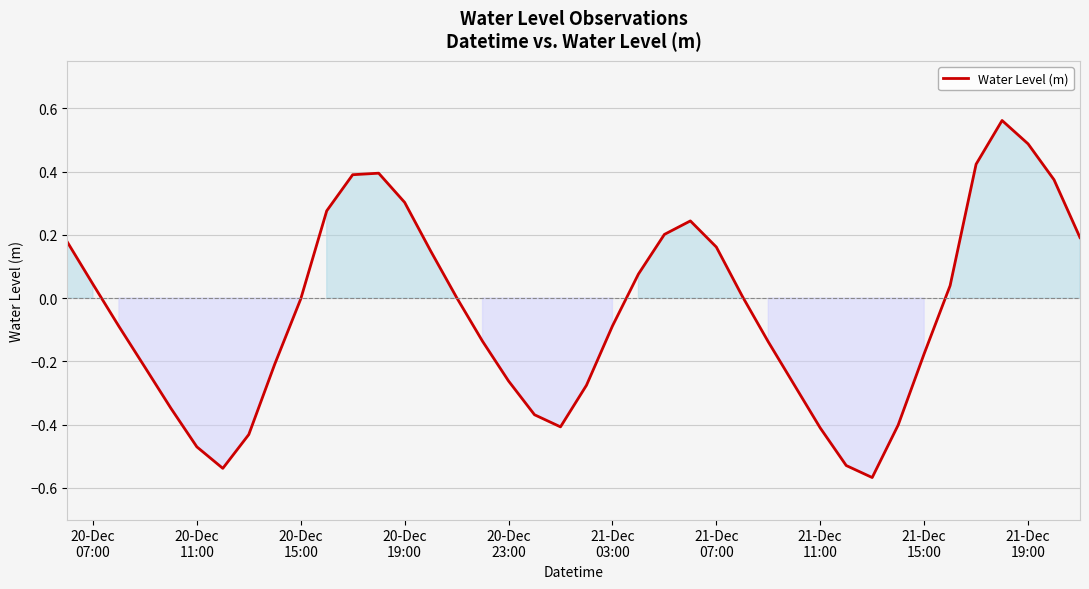

Does the chart display data point markers on the line(s)?

No